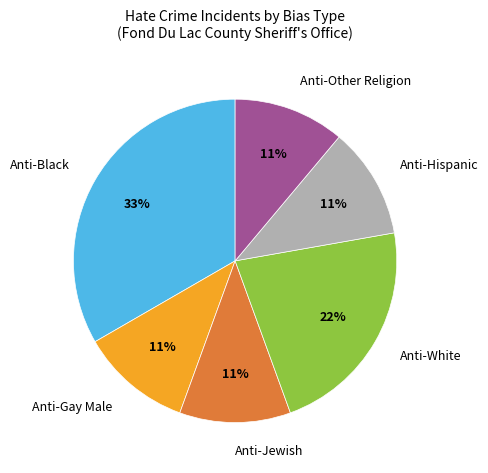

How many slices are in this pie chart?

6